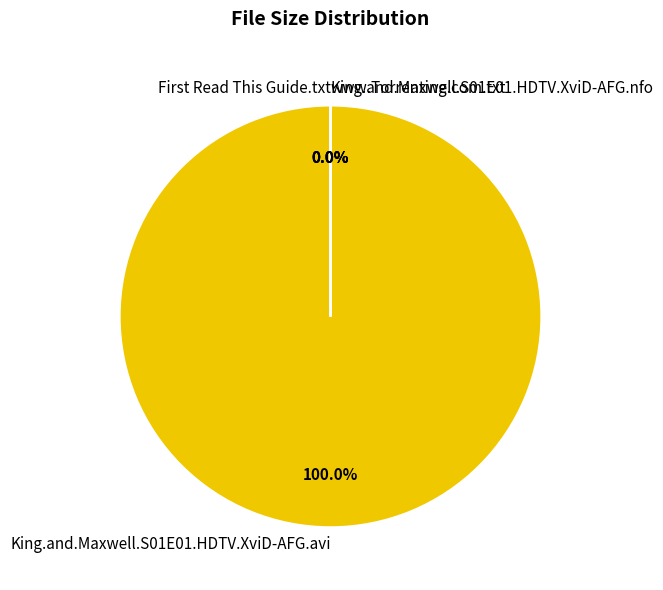

Rank the categories by value from lowest to highest.

First Read This Guide.txt, www.Torrenting.com.txt, King.and.Maxwell.S01E01.HDTV.XviD-AFG.nfo, King.and.Maxwell.S01E01.HDTV.XviD-AFG.avi